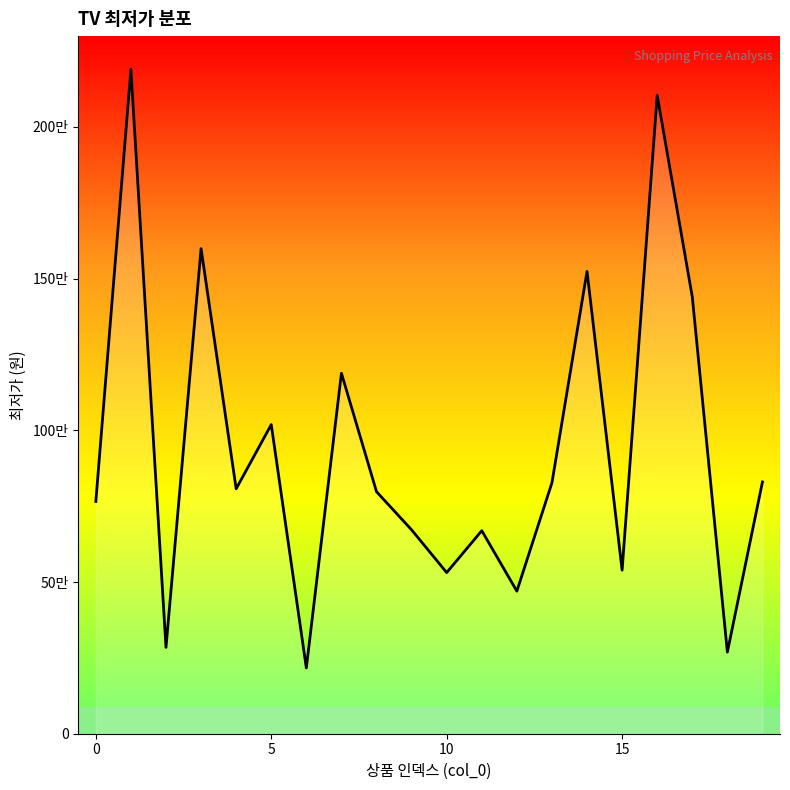

What is the maximum value shown in the chart?

2189990